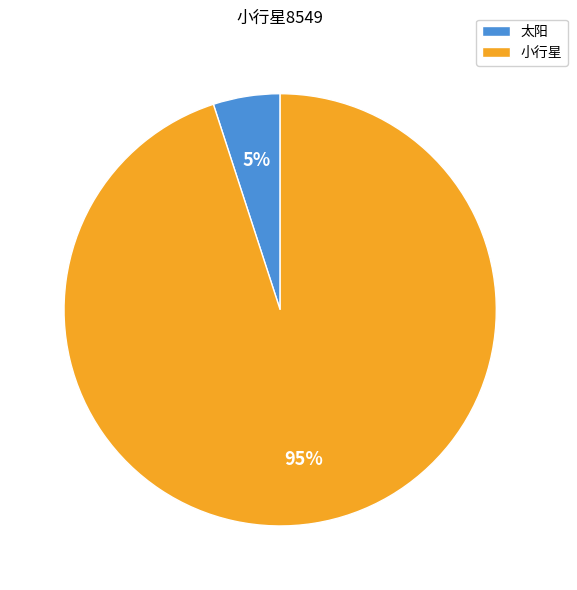

What percentage is the 小行星 slice, to the nearest percent?

95%